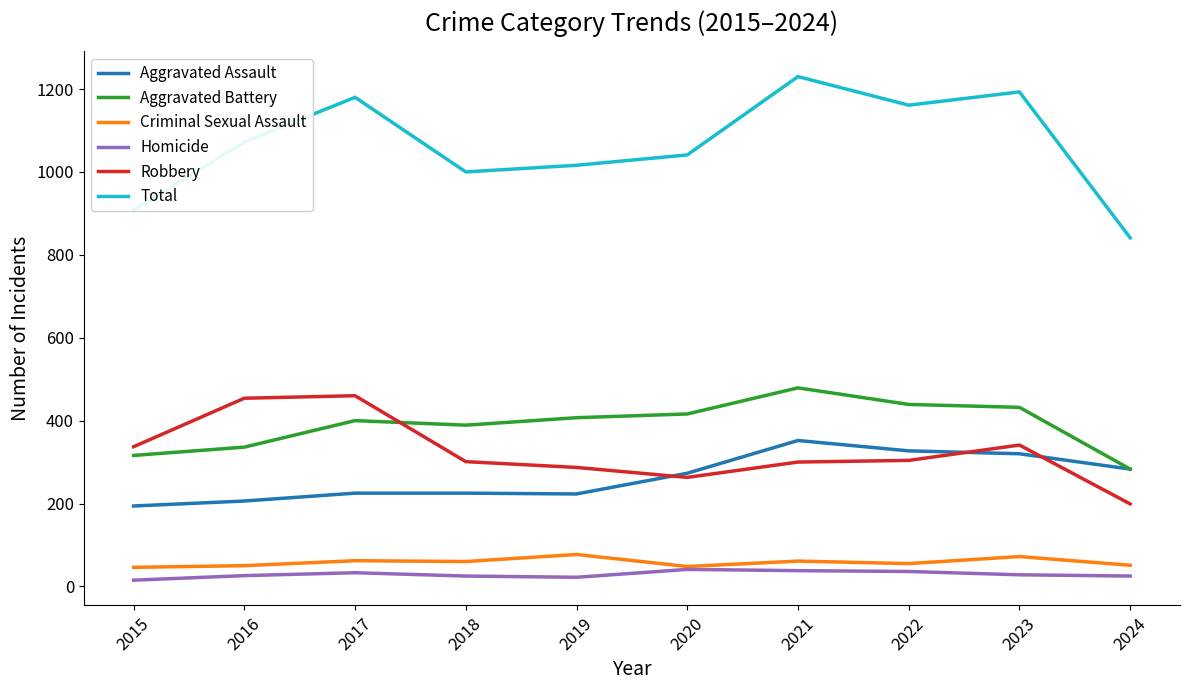

At 2019, list the series in order from largest to smallest.

Total, Aggravated Battery, Robbery, Aggravated Assault, Criminal Sexual Assault, Homicide